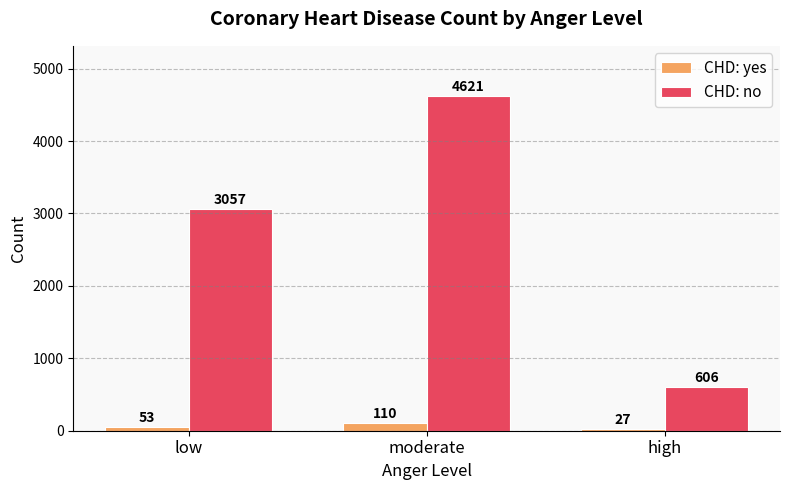

Rank the series by their maximum value, from highest to lowest.

CHD: no, CHD: yes